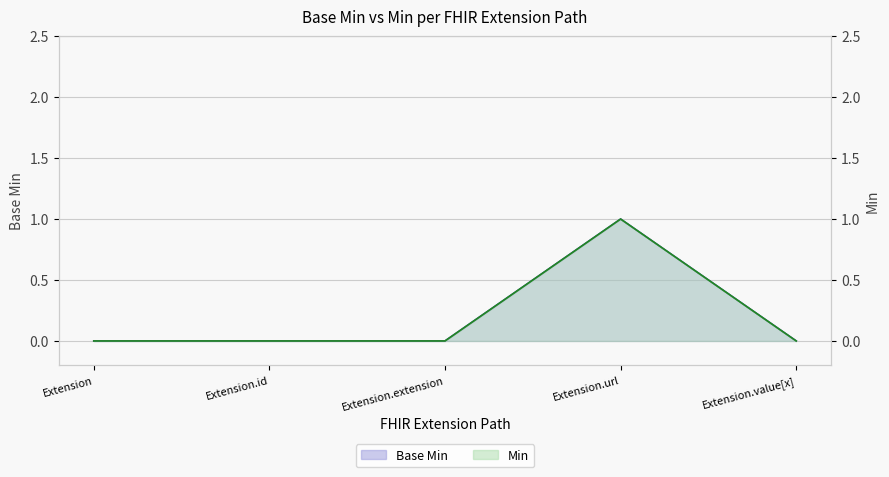

True or false: Base Min line has a value of -1 at Extension.value[x].

False